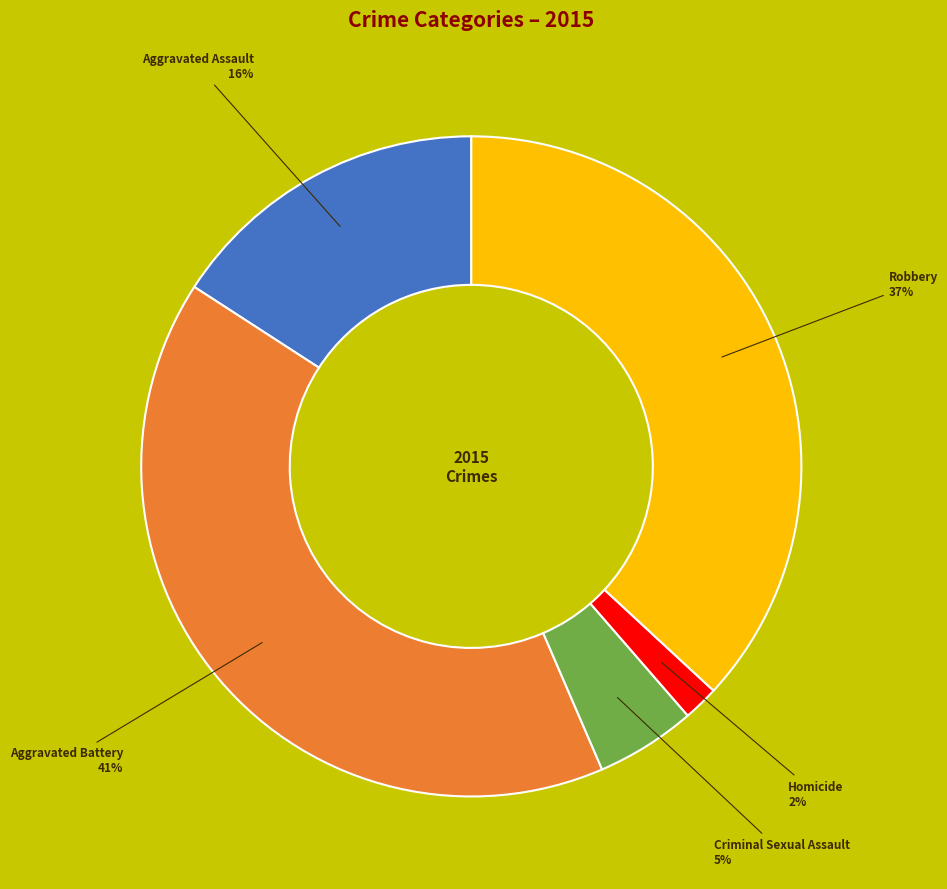

To the nearest percent, what is the average slice percentage?

20%